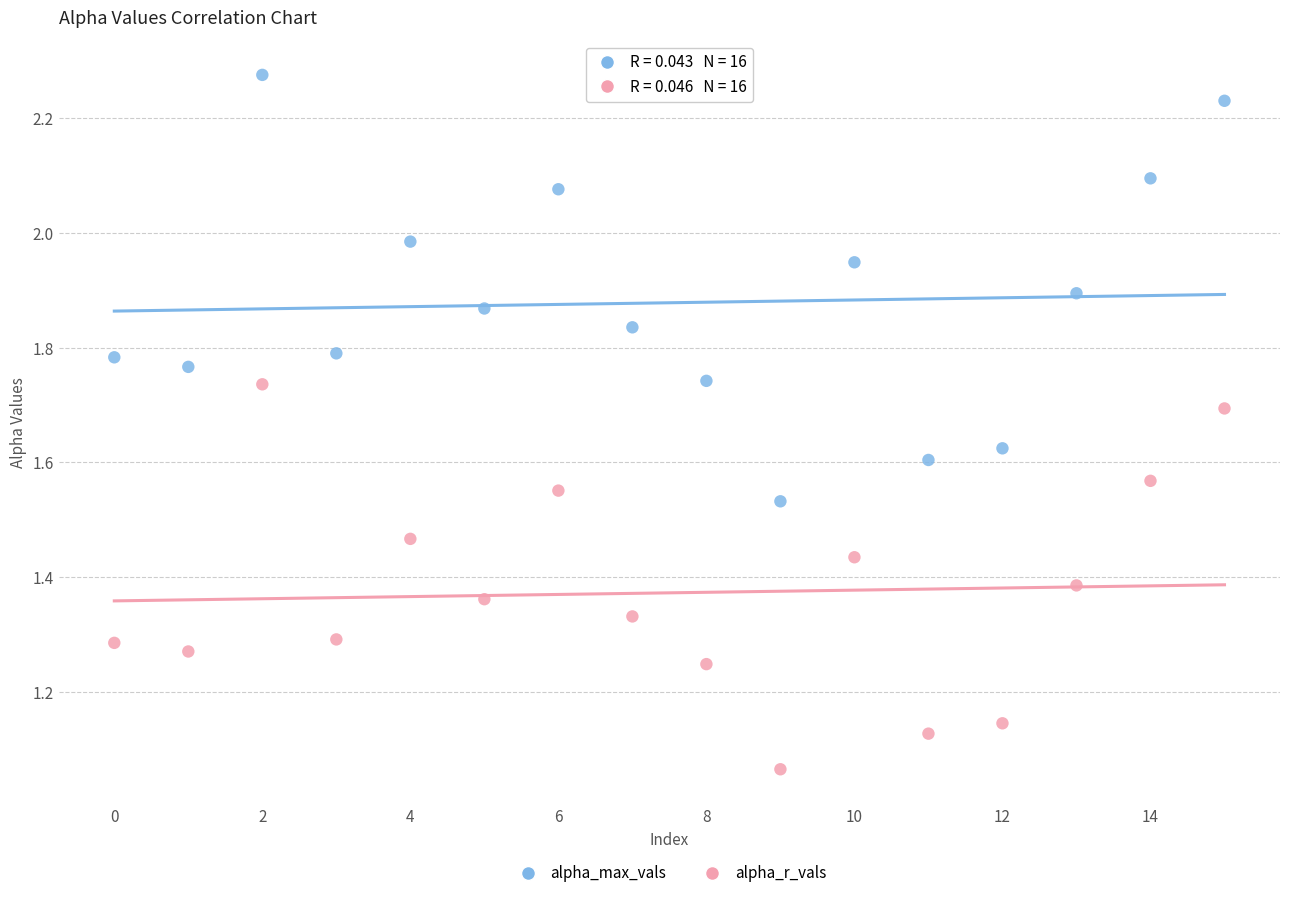

Which series contains the highest Y value?

alpha_max_vals